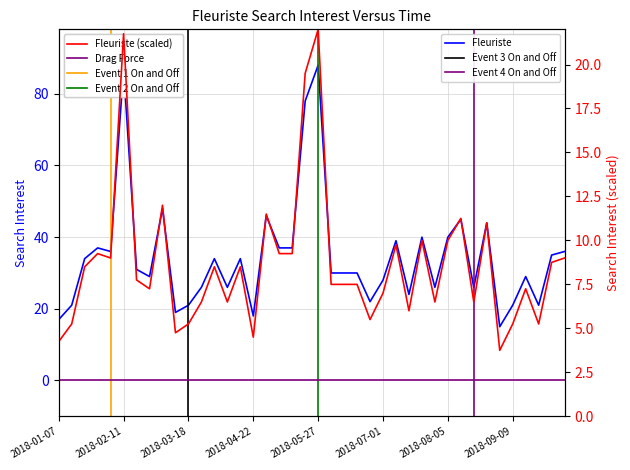

What is the difference between the values at 2018-07-08 and 2018-07-15?

15